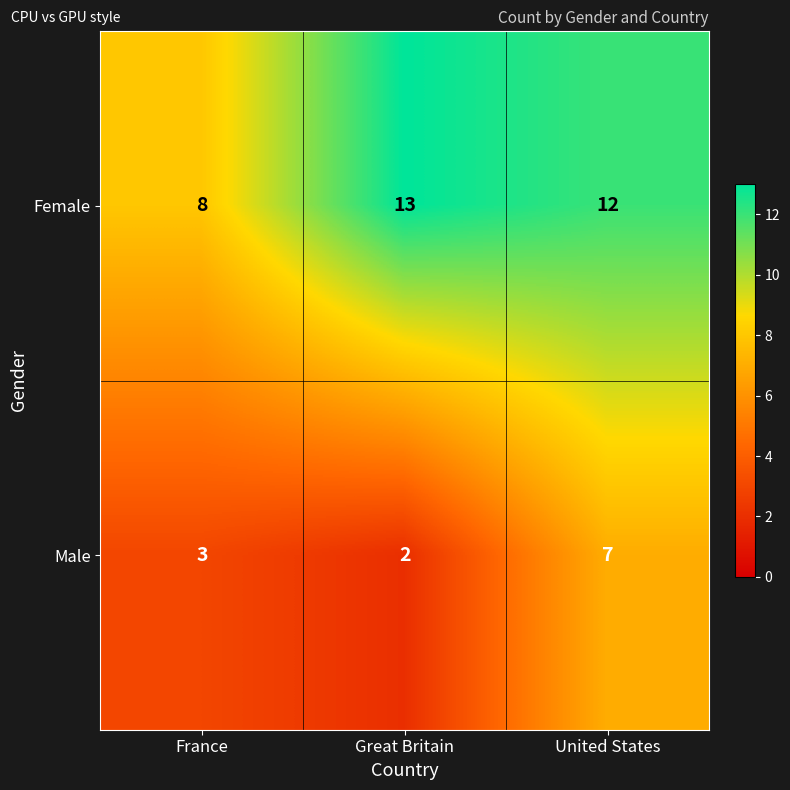

What is the minimum value for Female?

8